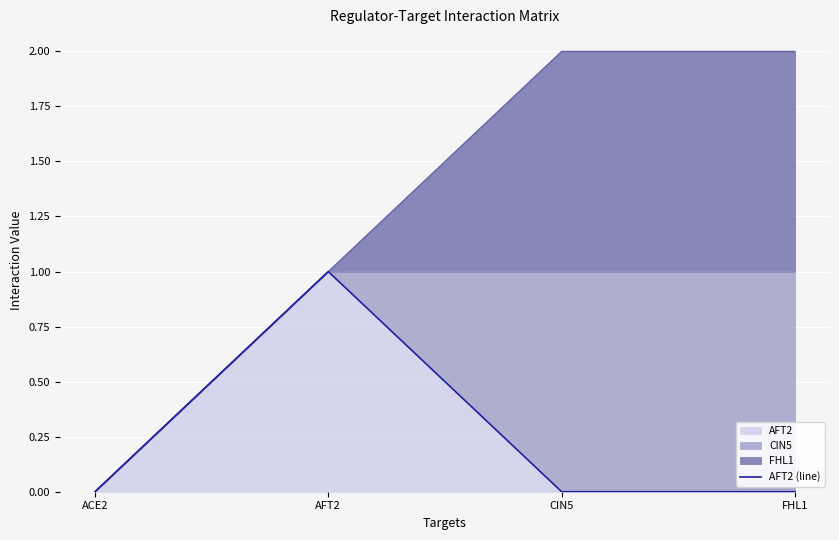

What is the maximum value shown in the chart?

1